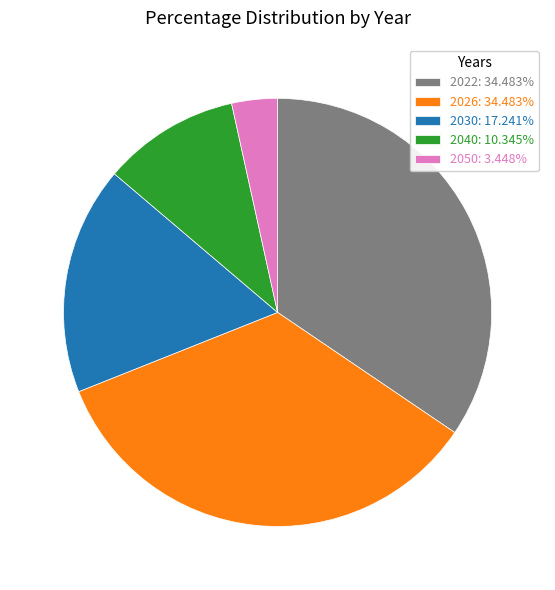

Approximately how many times larger is the value at 2040: 10.345% compared to 2022: 34.483%?

0.3